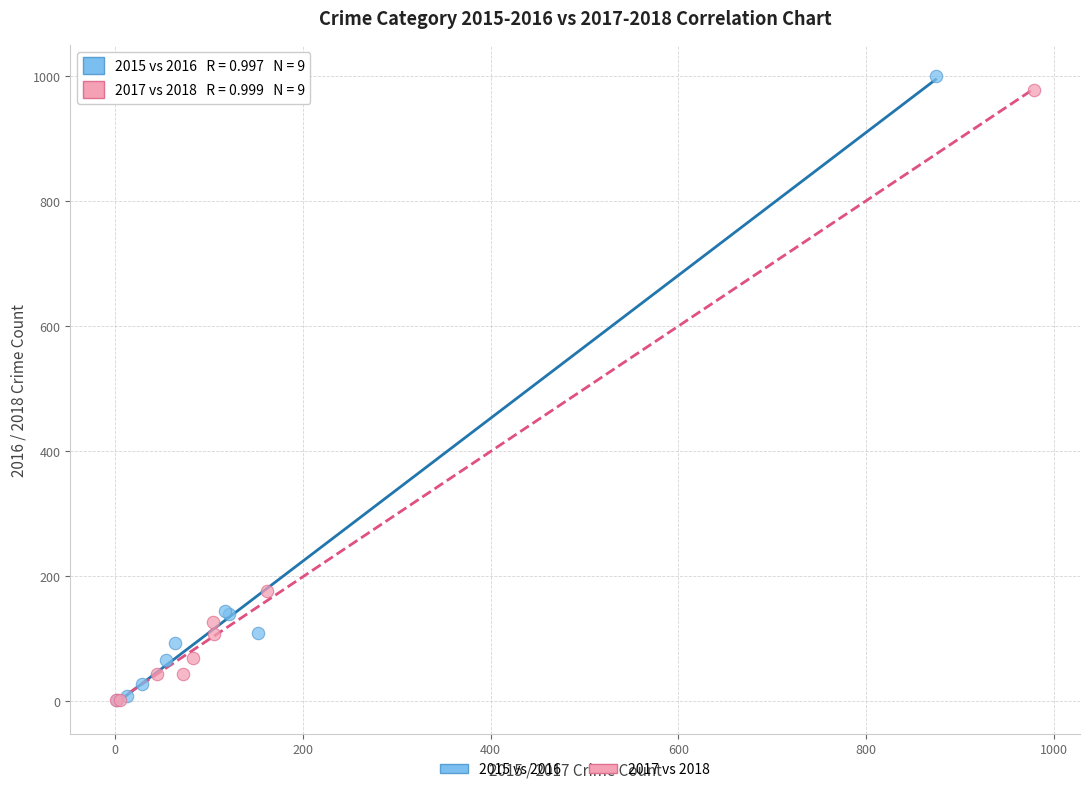

Which series has the widest spread of Y values?

2015 vs 2016